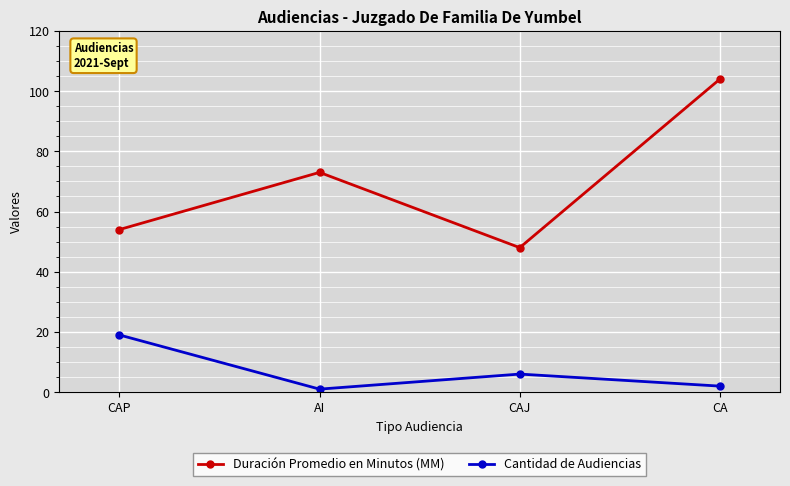

True or false: Duración Promedio en Minutos (MM) has a value of 29 at CAJ.

False